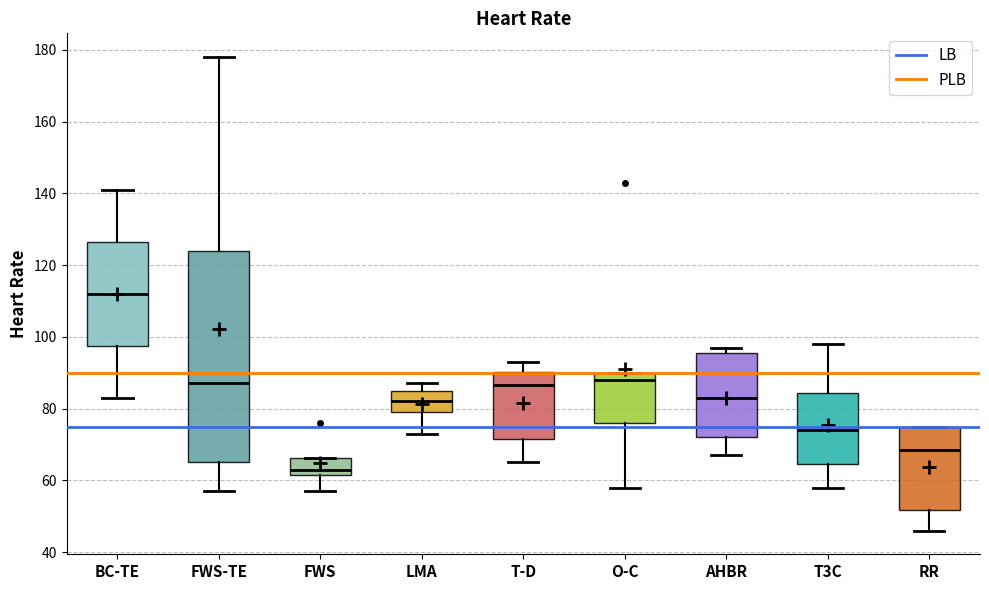

Comparing the boxes themselves (not the whiskers), which one is the tallest?

FWS-TE